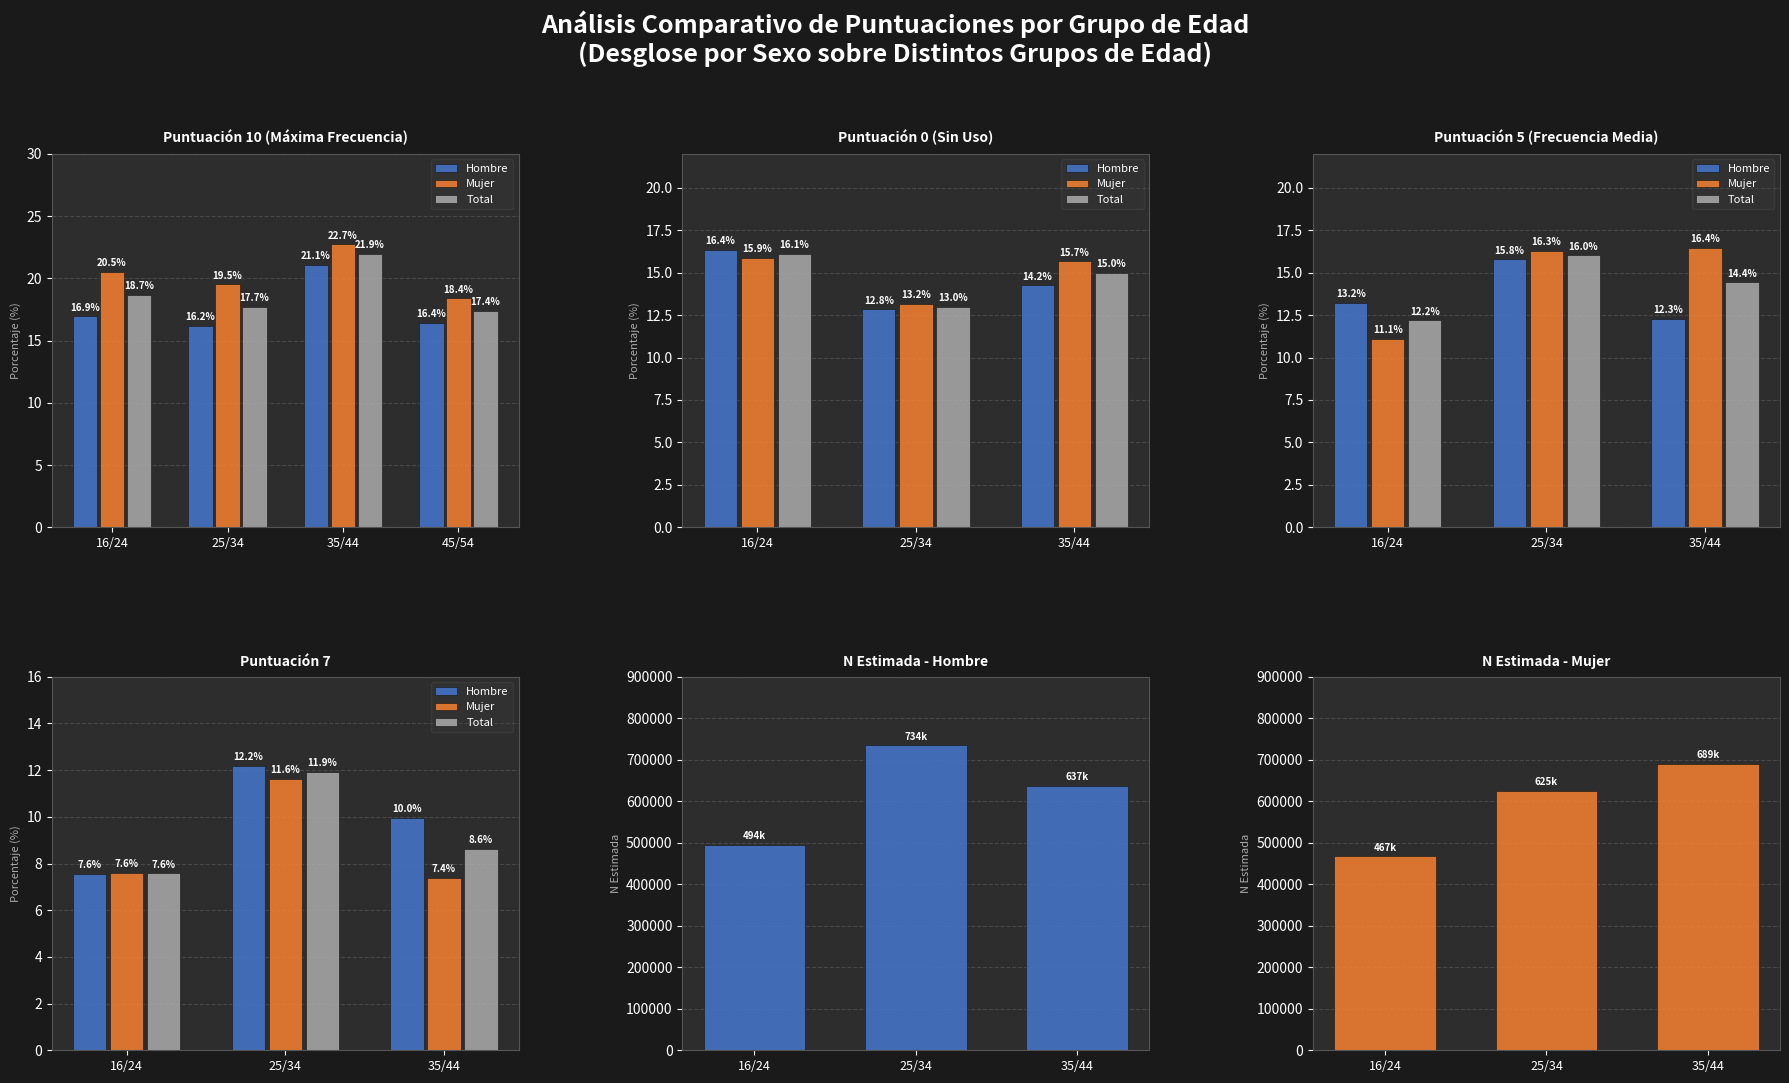

What is the difference between the highest and lowest values at 16/24?

494056.4